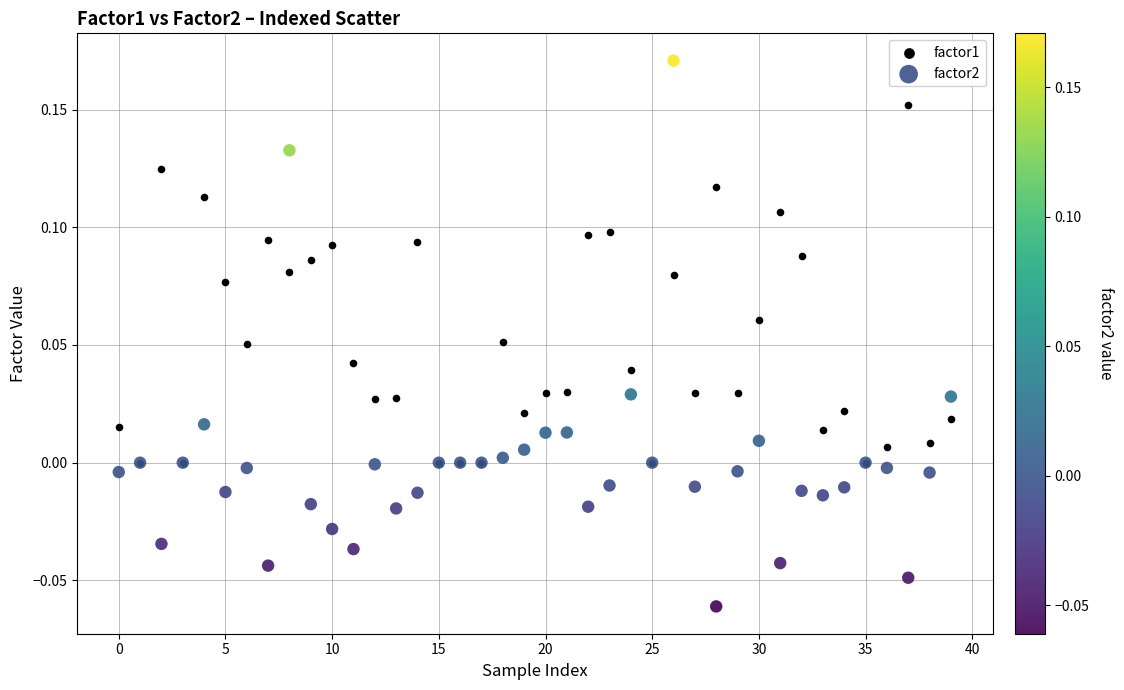

What are all the series names shown in the legend?

factor1, factor2